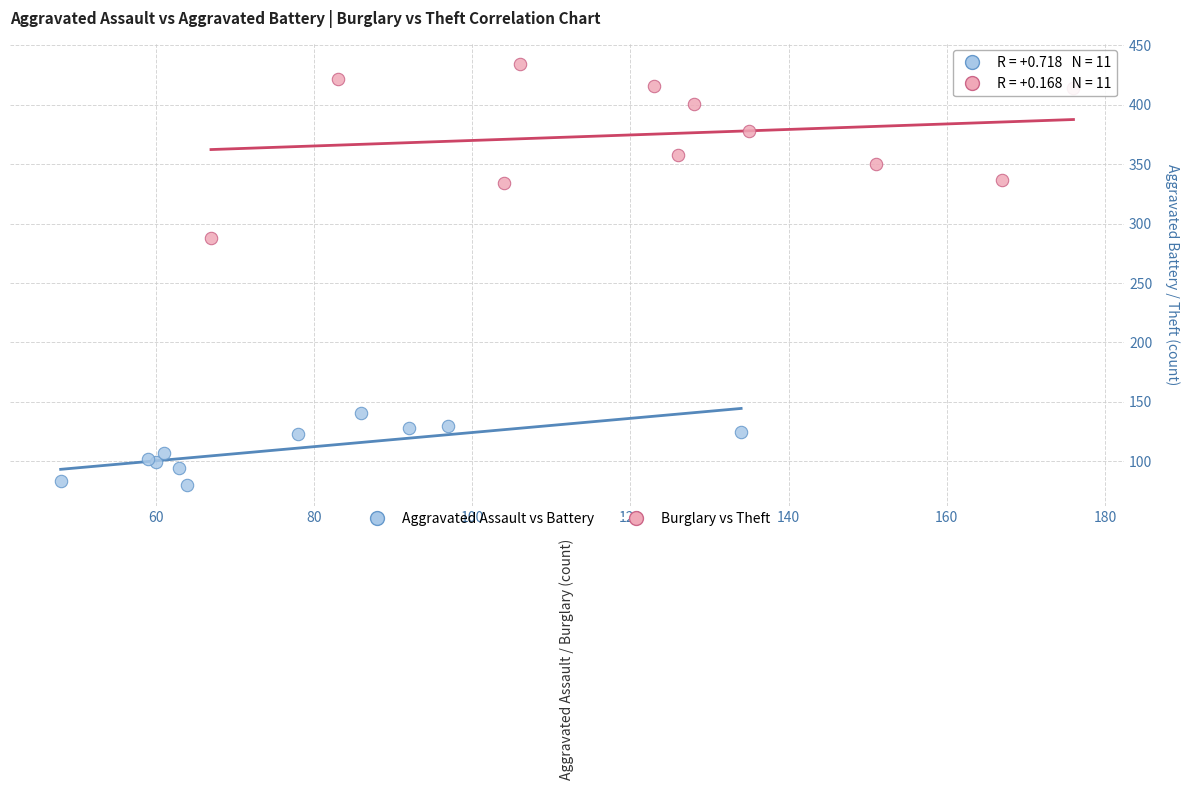

Which series contains the lowest Y value?

Aggravated Assault vs Battery